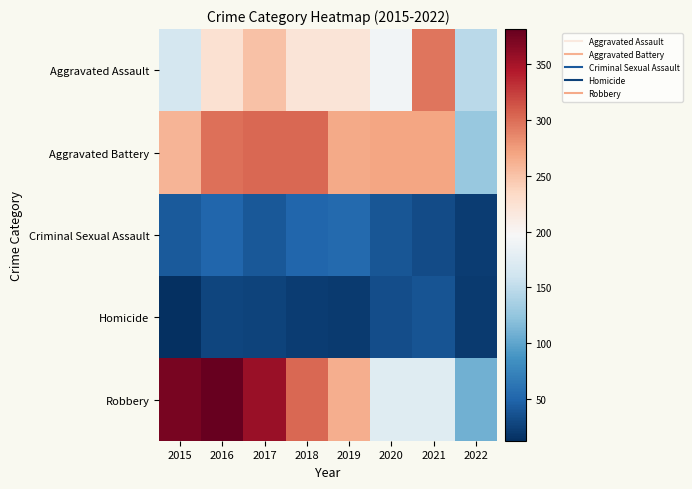

How many series are shown in this chart?

5